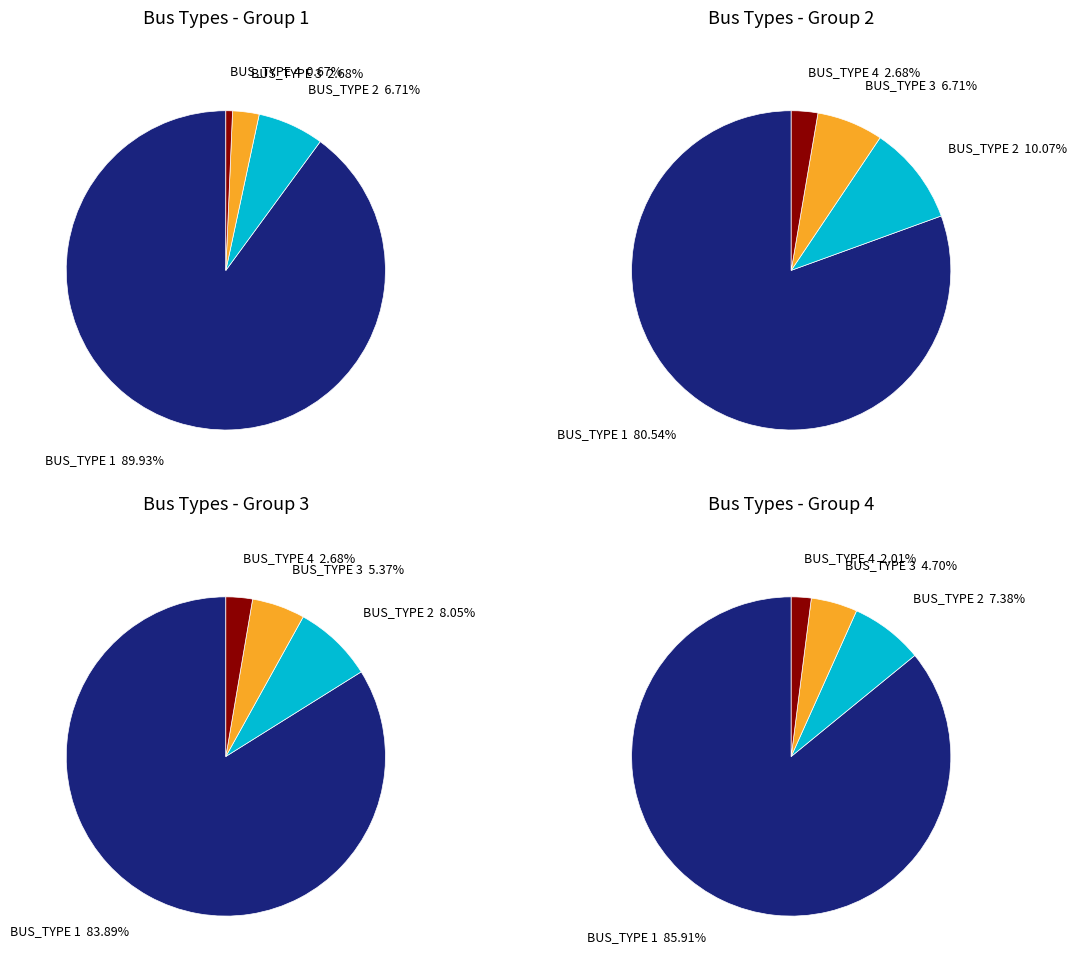

What percentage is the BUS_TYPE 3 slice, to the nearest percent?

3%